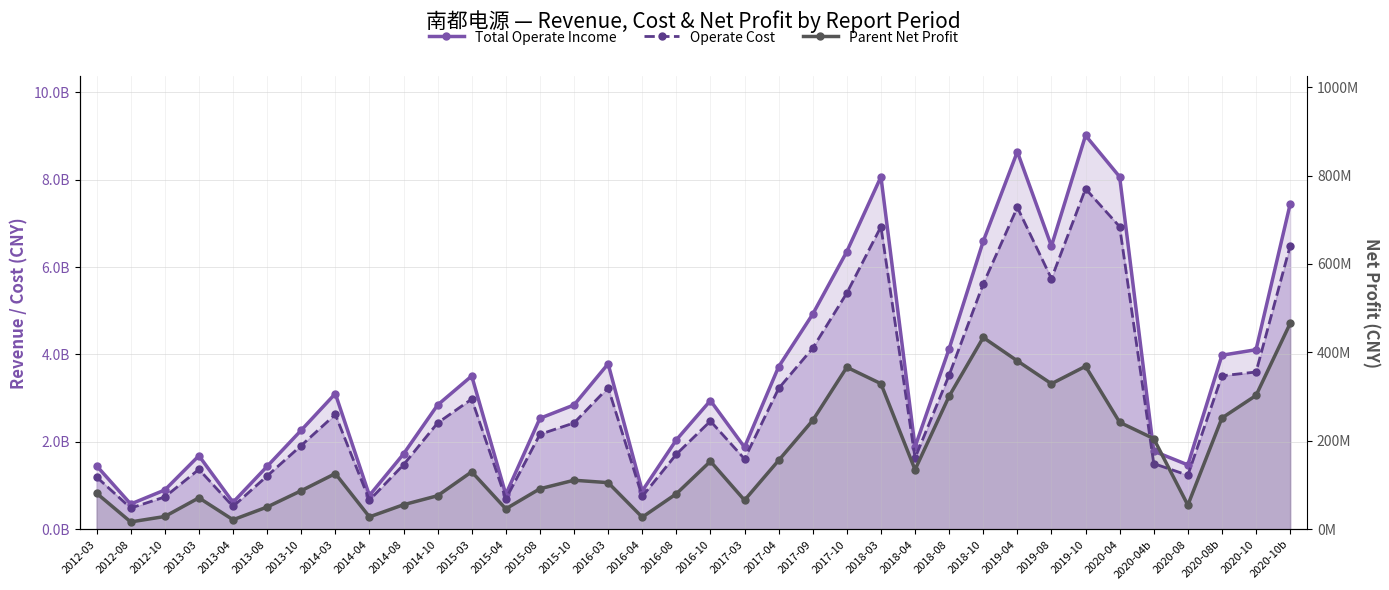

Reading right to left, transcribe all the data shown in this chart.

Total Operate Income: 2020-10b=7437306009.0	2020-10=4108909771.0	2020-08b=3982315355.0	2020-08=1473928655.8	2020-04b=1788674618.8	2020-04=8063134838.6	2019-10=9008443265.1	2019-08=6478365400.8	2019-04=8636812561.3	2018-10=6588643462.2	2018-08=4129964481.7	2018-04=1886088414.0	2018-03=8063134838.6	2017-10=6353609806.6	2017-09=4922072799.2	2017-04=3719241271.8	2017-03=1878569360.3	2016-10=2945762235.3	2016-08=2046426666.8	2016-04=878619654.1	2016-03=3786361272.4	2015-10=2845038119.0	2015-08=2539830516.9	2015-04=800081421.1	2015-03=3507527393.6	2014-10=2845038119.0	2014-08=1724691110.1	2014-04=775268574.1	2014-03=3104406048.2	2013-10=2266983763.7	2013-08=1440527719.7	2013-04=618244641.9	2013-03=1684258370.6	2012-10=900328296.2	2012-08=579478340.0	2012-03=1453122178.9
Operate Cost: 2020-10b=6482710640.4	2020-10=3598850427.8	2020-08b=3512065732.7	2020-08=1237394696.5	2020-04b=1504292044.1	2020-04=6922570972.6	2019-10=7788276089.5	2019-08=5734022317.3	2019-04=7363781921.1	2018-10=5613082763.7	2018-08=3529031046.8	2018-04=1630825399.0	2018-03=6922570972.6	2017-10=5404790123.3	2017-09=4144844022.4	2017-04=3222628369.5	2017-03=1610629465.6	2016-10=2476739371.0	2016-08=1717356105.6	2016-04=752088412.0	2016-03=3240387863.3	2015-10=2433623652.7	2015-08=2173464376.7	2015-04=696270197.9	2015-03=2979080713.9	2014-10=2433623652.7	2014-08=1477769270.8	2014-04=666219746.8	2014-03=2627859467.7	2013-10=1917012248.3	2013-08=1221122578.5	2013-04=523399724.7	2013-03=1372033892.8	2012-10=741145532.1	2012-08=487142401.1	2012-03=1196905869.3
Parent Net Profit: 2020-10b=465501580.9	2020-10=302809939.1	2020-08b=251774012.1	2020-08=54825959.1	2020-04b=205132733.3	2020-04=242022322.6	2019-10=368732432.5	2019-08=329201595.1	2019-04=380886623.4	2018-10=433789989.6	2018-08=301130534.9	2018-04=134958502.7	2018-03=329343377.0	2017-10=366523615.2	2017-09=246328621.1	2017-04=155940247.0	2017-03=65919275.3	2016-10=153862926.9	2016-08=80337181.8	2016-04=27511247.8	2016-03=105601798.7	2015-10=111057431.6	2015-08=91781846.1	2015-04=46346735.1	2015-03=130132779.6	2014-10=76043572.0	2014-08=55696766.4	2014-04=28229157.5	2014-03=126089128.6	2013-10=87356496.2	2013-08=50514075.8	2013-04=21673783.5	2013-03=71298394.8	2012-10=29084131.4	2012-08=16794107.3	2012-03=81637800.7